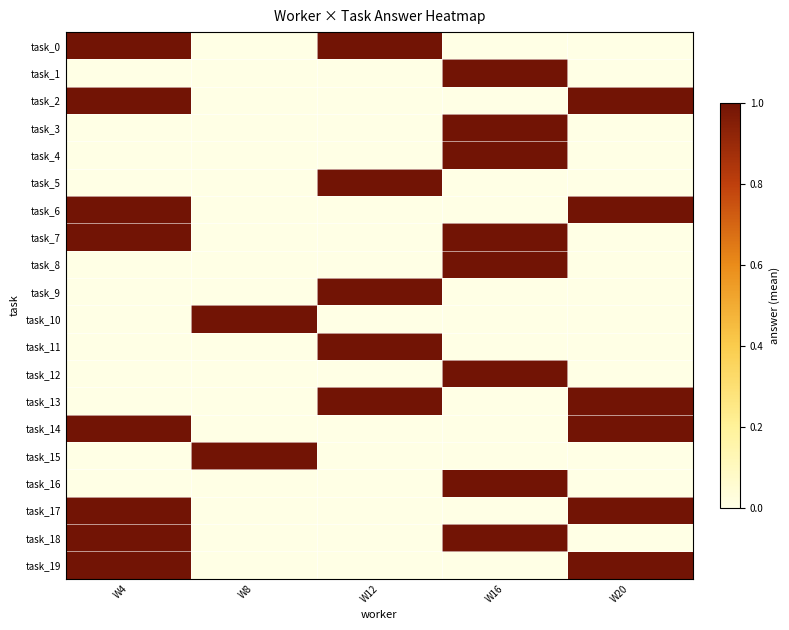

Which category has the lowest value across all series?

W8